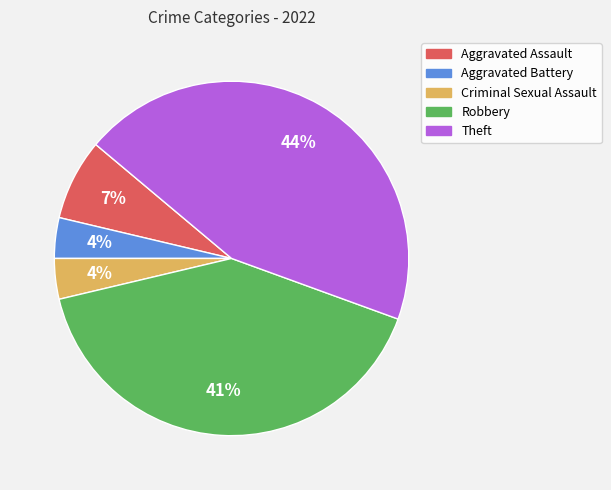

What is the largest slice in the pie chart?

Theft